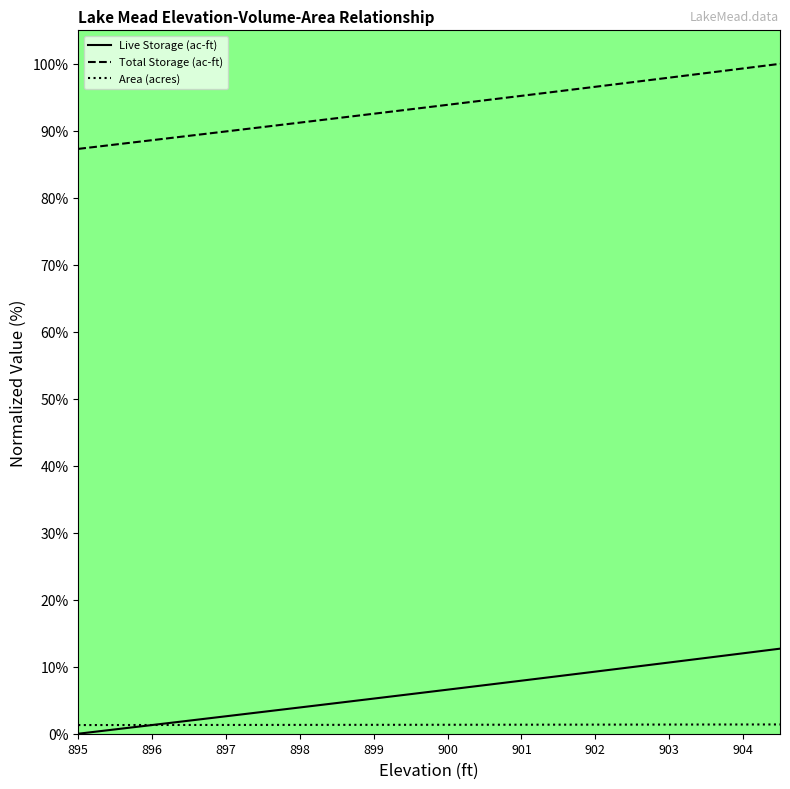

Which series has the largest total across all categories?

Total Storage (ac-ft)